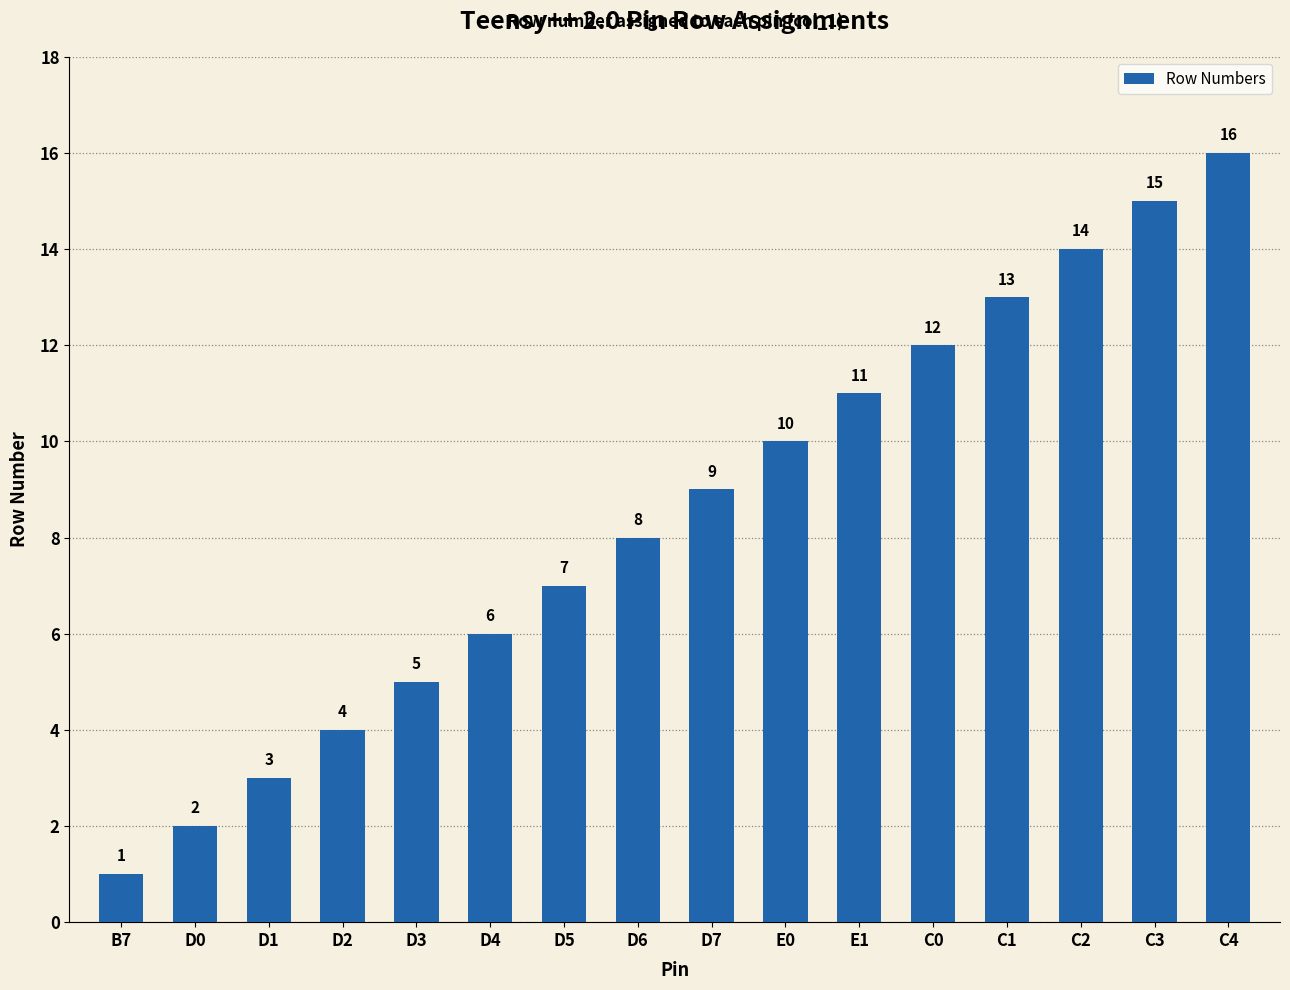

The chart shows a value of 9 at D7. True or false?

True